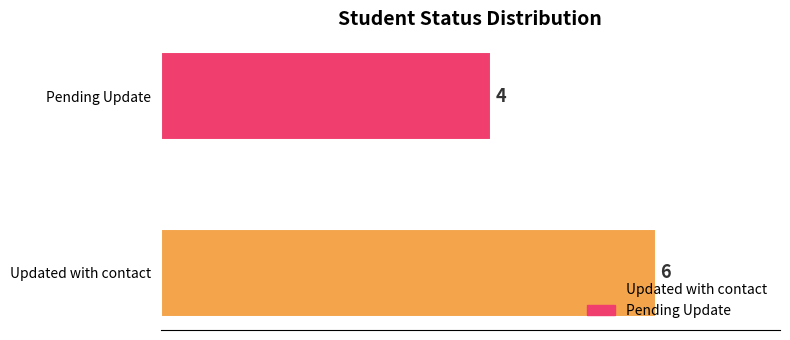

What is the average value?

5